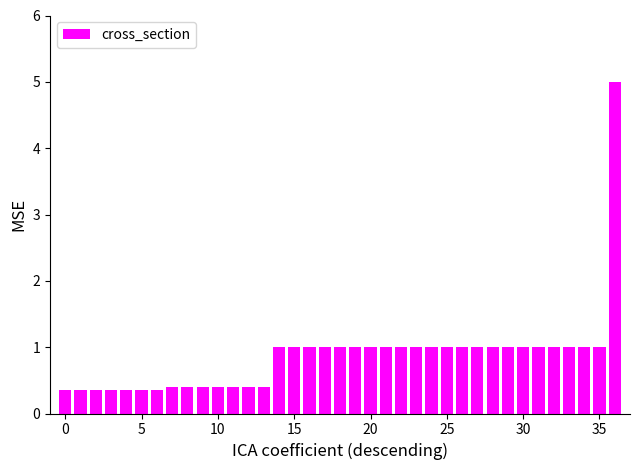

Are the bars grouped side by side (vs. stacked)?

No